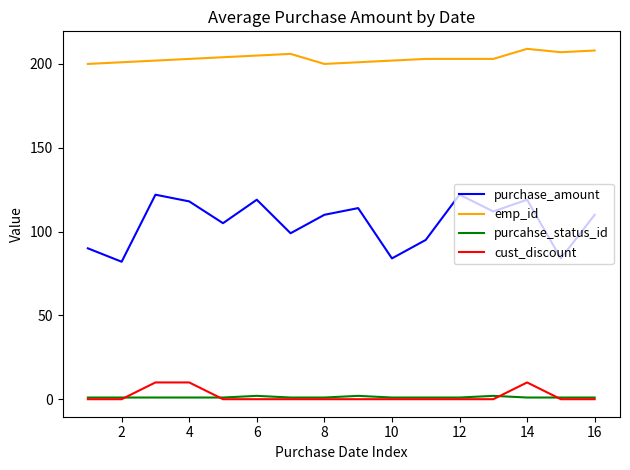

Which series has the largest total across all categories?

emp_id